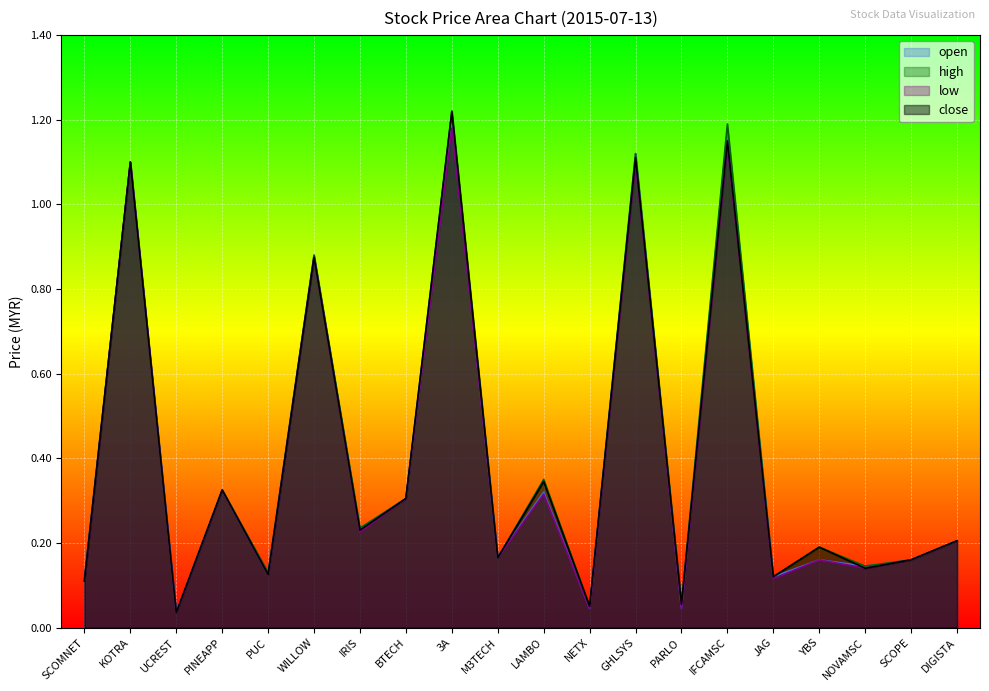

Reading left to right, extract all data points from this chart.

open: 0.1	1.1	0.0	0.3	0.1	0.9	0.2	0.3	1.2	0.2	0.3	0.0	1.1	0.0	1.2	0.1	0.2	0.1	0.2	0.2
high: 0.1	1.1	0.0	0.3	0.1	0.9	0.2	0.3	1.2	0.2	0.3	0.1	1.1	0.1	1.2	0.1	0.2	0.1	0.2	0.2
low: 0.1	1.1	0.0	0.3	0.1	0.9	0.2	0.3	1.2	0.2	0.3	0.0	1.1	0.0	1.1	0.1	0.2	0.1	0.2	0.2
close: 0.1	1.1	0.0	0.3	0.1	0.9	0.2	0.3	1.2	0.2	0.3	0.1	1.1	0.1	1.1	0.1	0.2	0.1	0.2	0.2